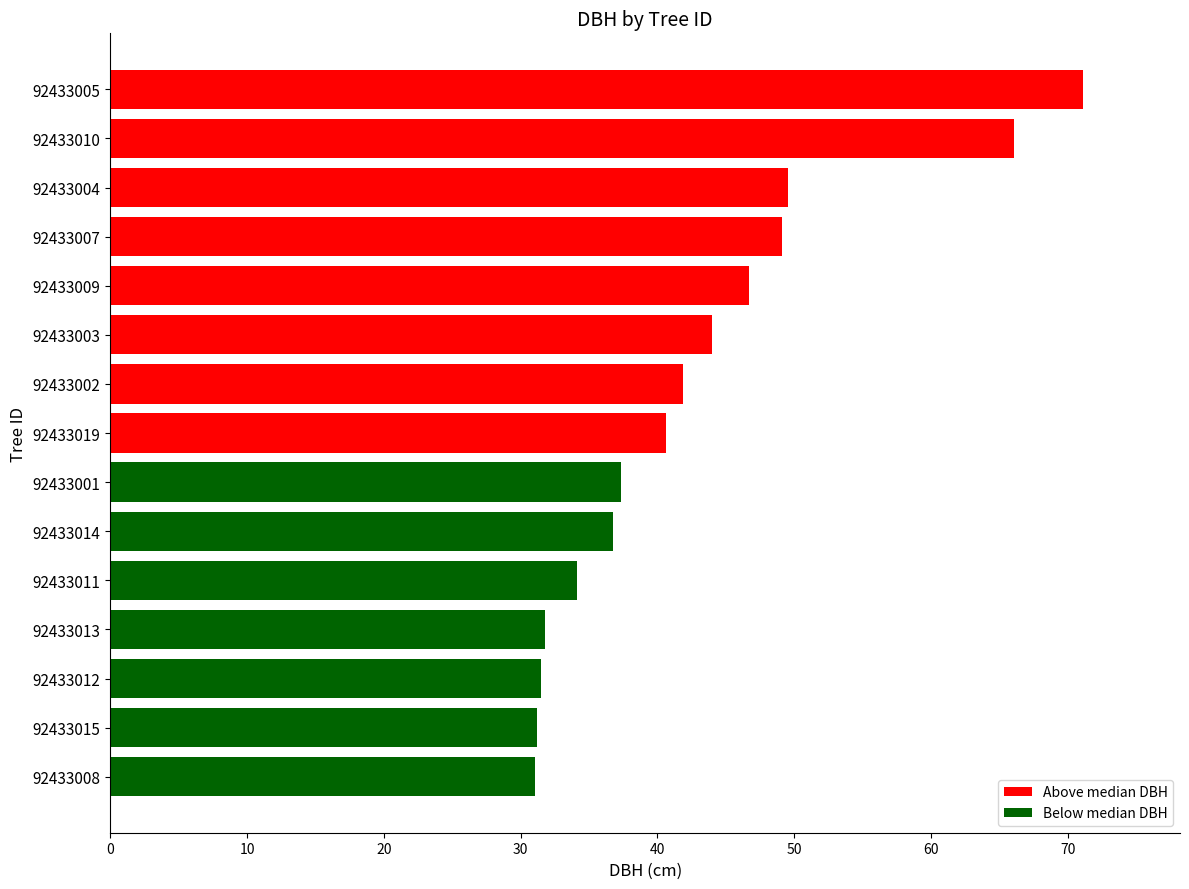

Approximately how many times larger is the value at 92433002 compared to 92433005?

0.6